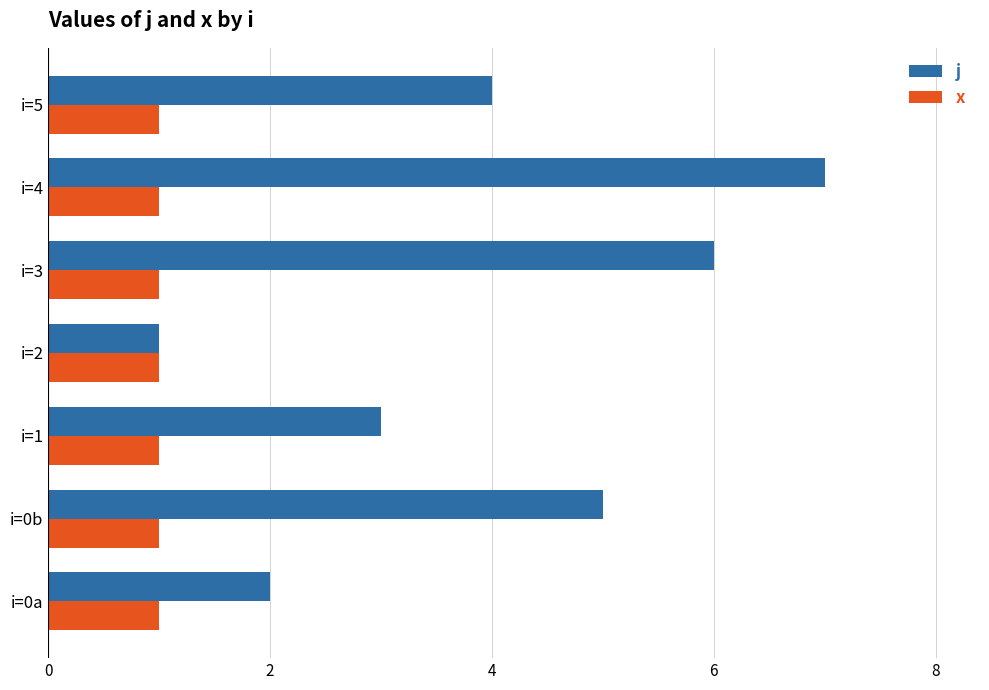

Is the value of x at i=2 greater than the value of j at i=1?

No